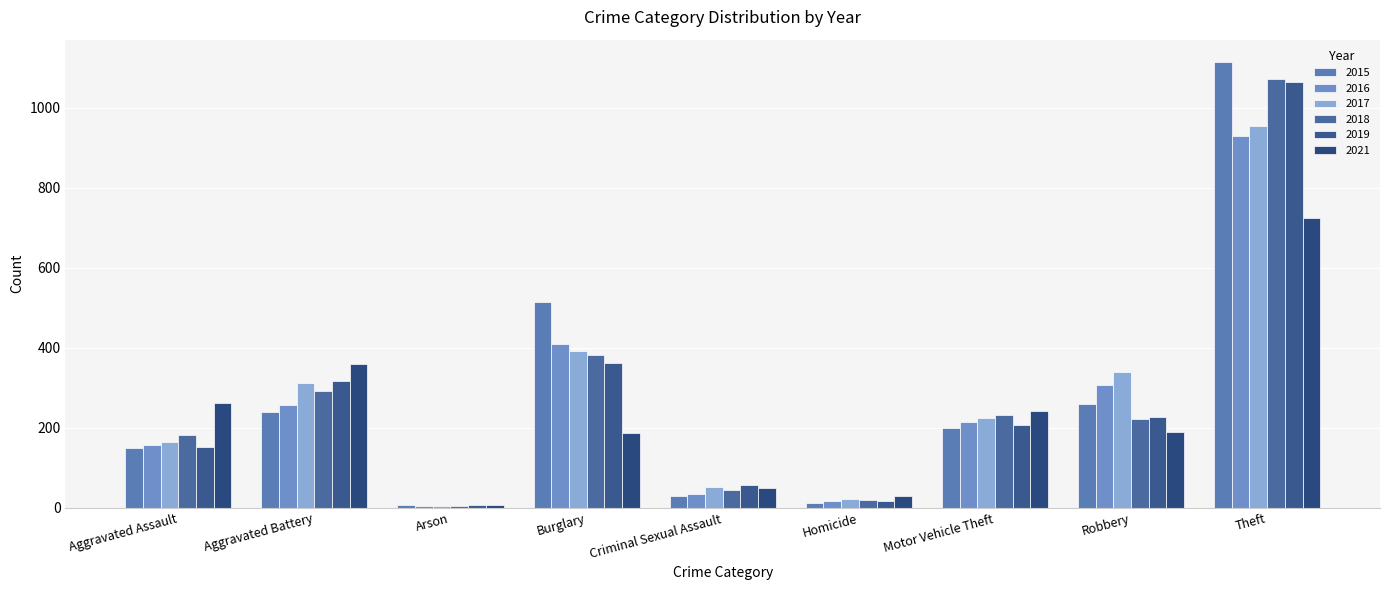

What position from the right is Motor Vehicle Theft?

3